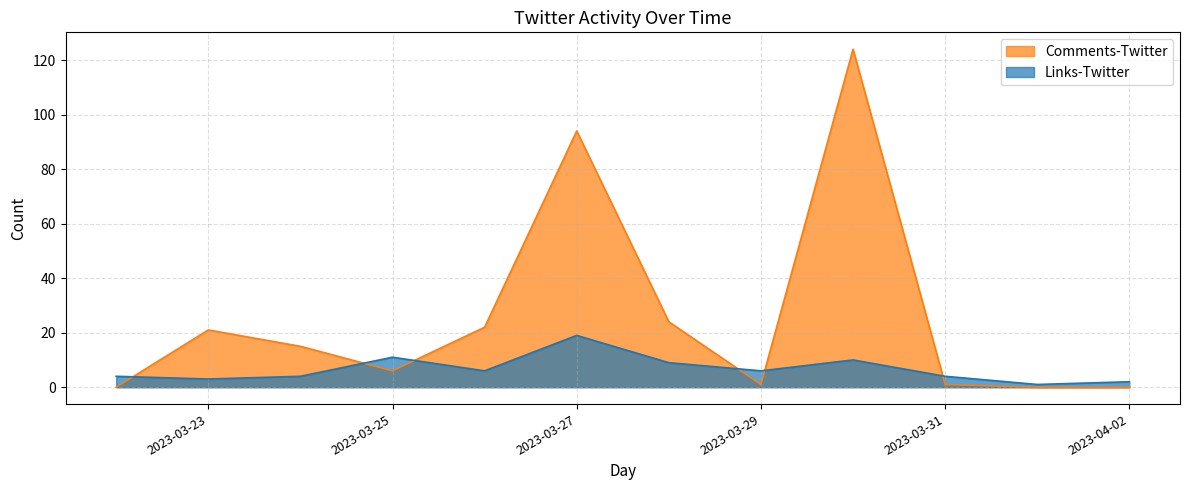

What are all the series names shown in the legend?

Comments-Twitter, Links-Twitter